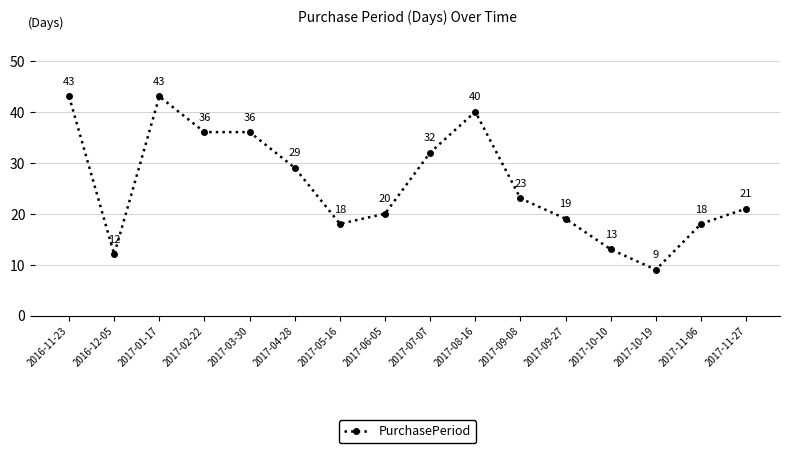

At which category does the chart reach its minimum across all series?

2017-10-19